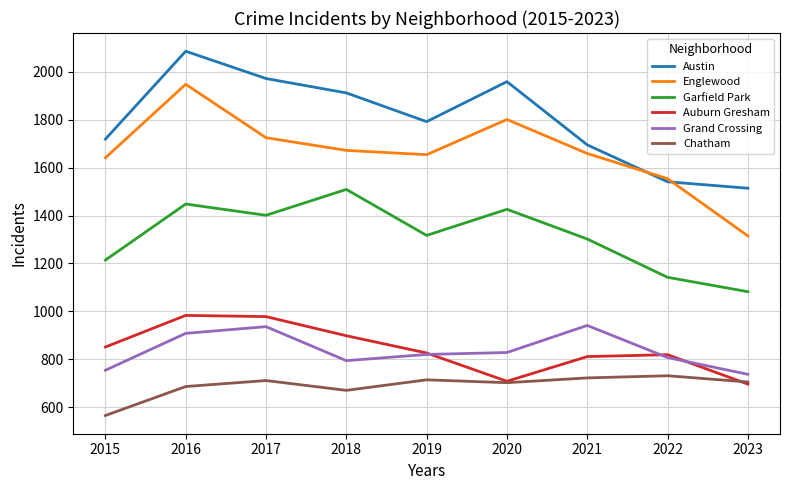

What is the difference between the second highest and minimum values in the Garfield Park series?

366